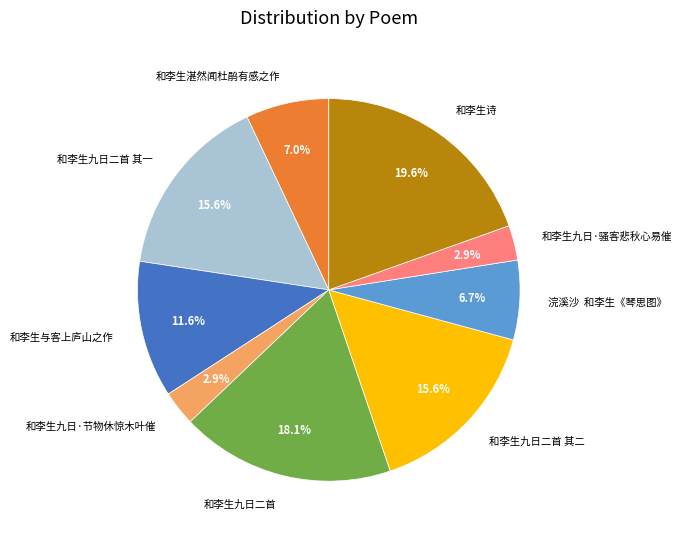

Is the sum of 和李生诗 and 和李生九日·骚客悲秋心易催 greater than half?

No